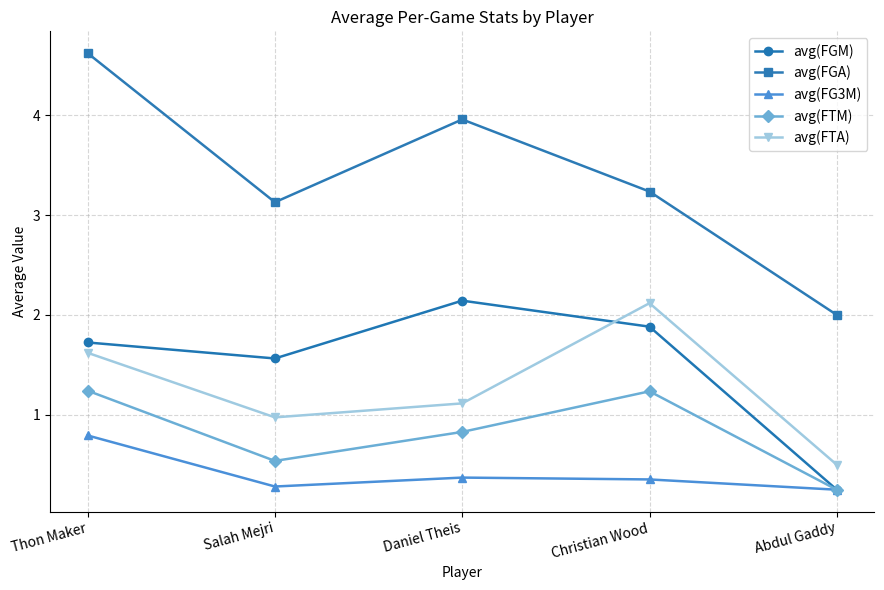

Does the chart have visible grid lines?

Yes